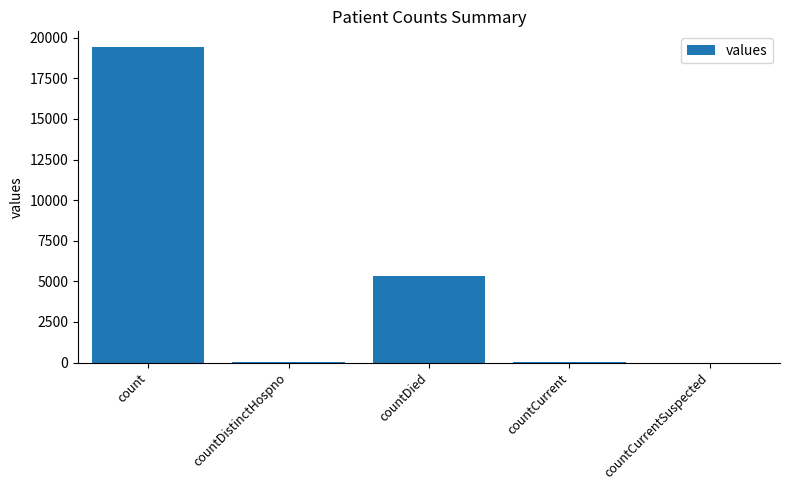

True or false: the data shows -10571 at countCurrentSuspected.

False